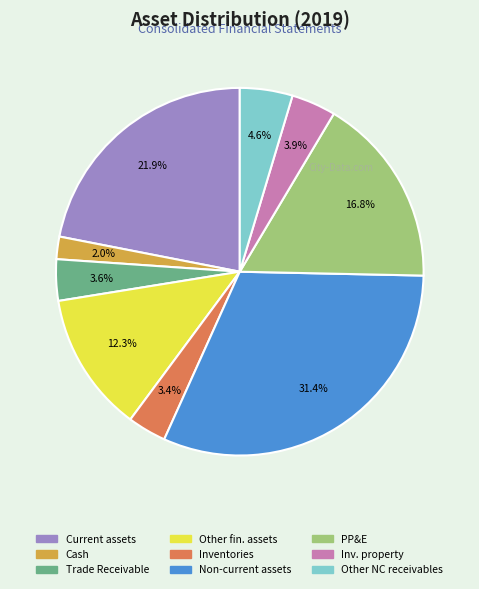

To the nearest percent, what is the average slice percentage?

11%